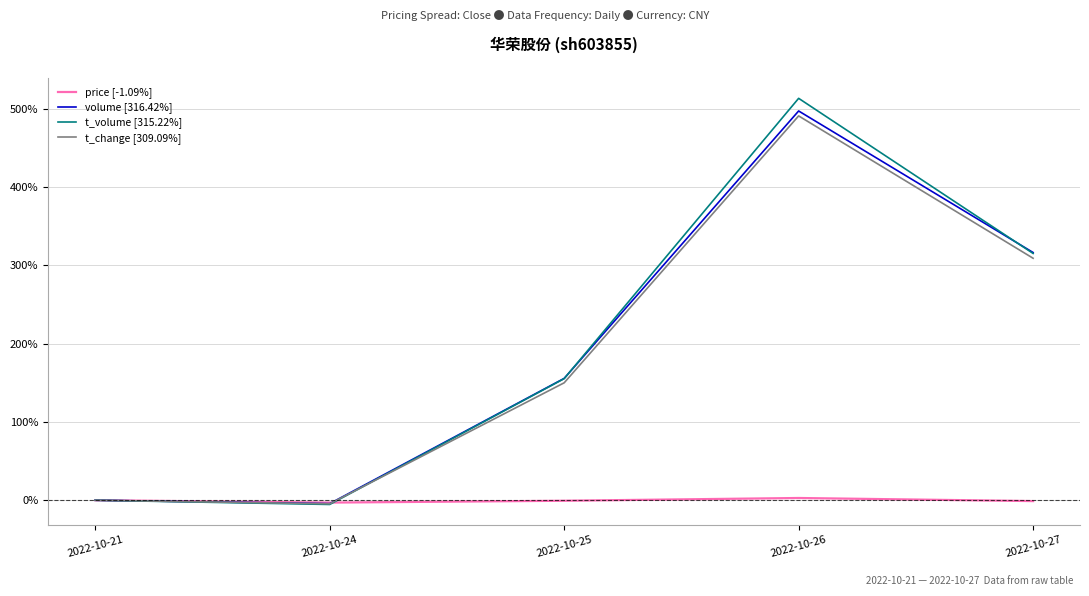

What is the total value across all series at 2022-10-26?

1504.4